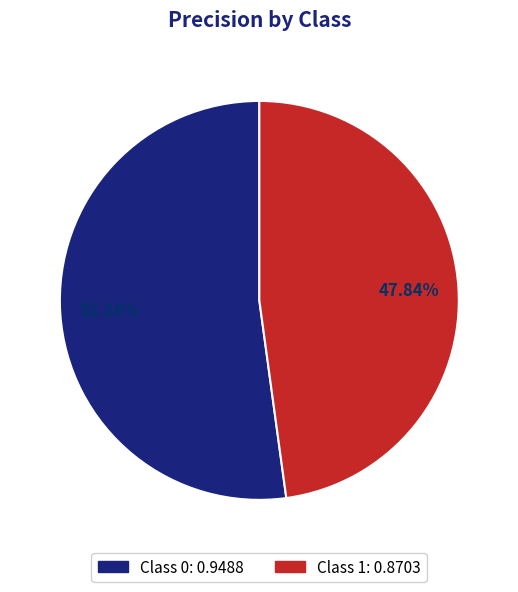

Is there any slice that represents more than half of the pie?

Yes